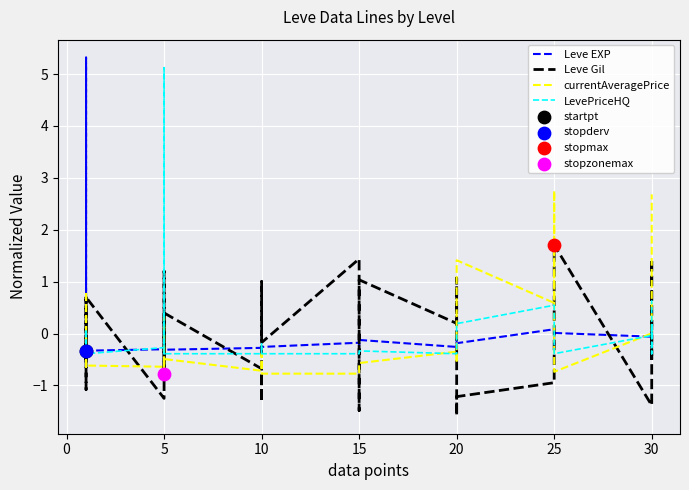

Which series contains the highest Y value?

Leve EXP